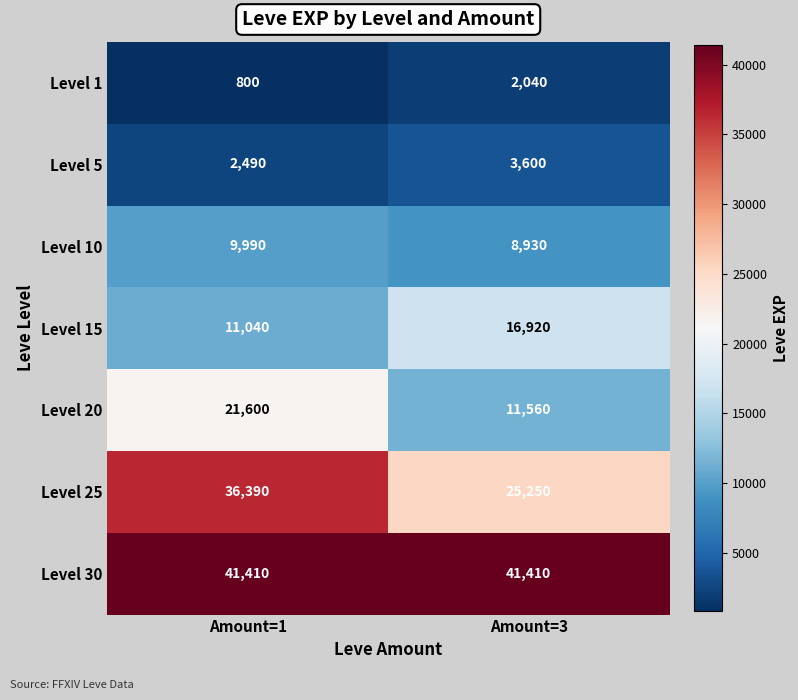

Read the Level 15 value at Amount=1.

11040